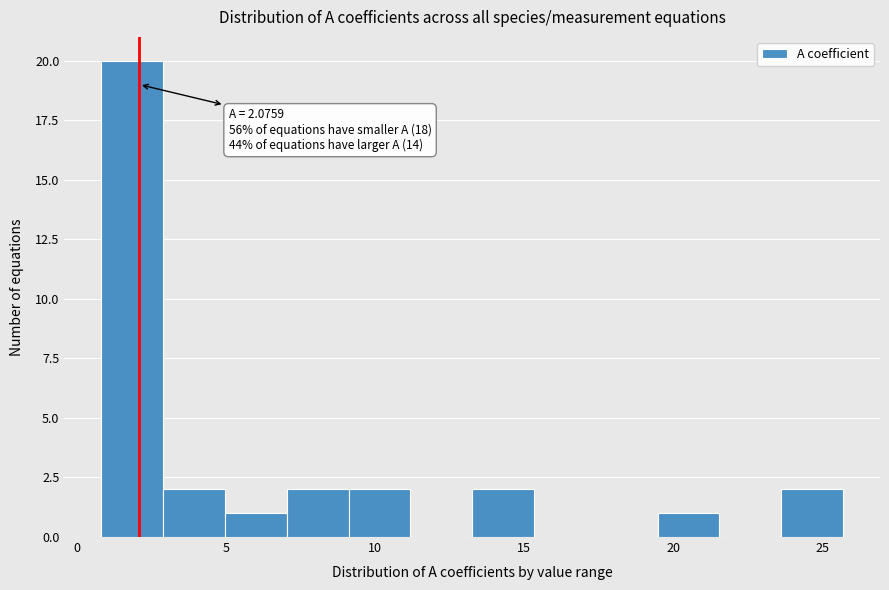

Which range on the x-axis has the tallest bar?

1.0 to 3.0